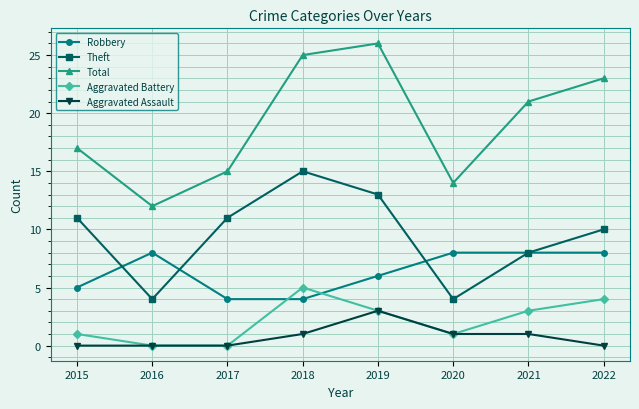

Which series has the largest total across all categories?

Total